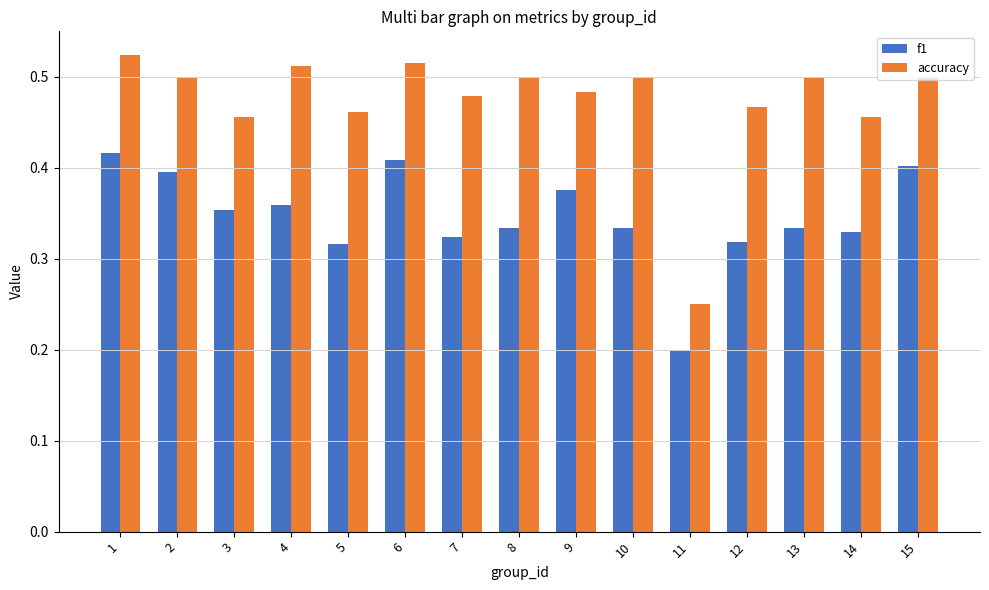

How many distinct data groups are displayed?

2